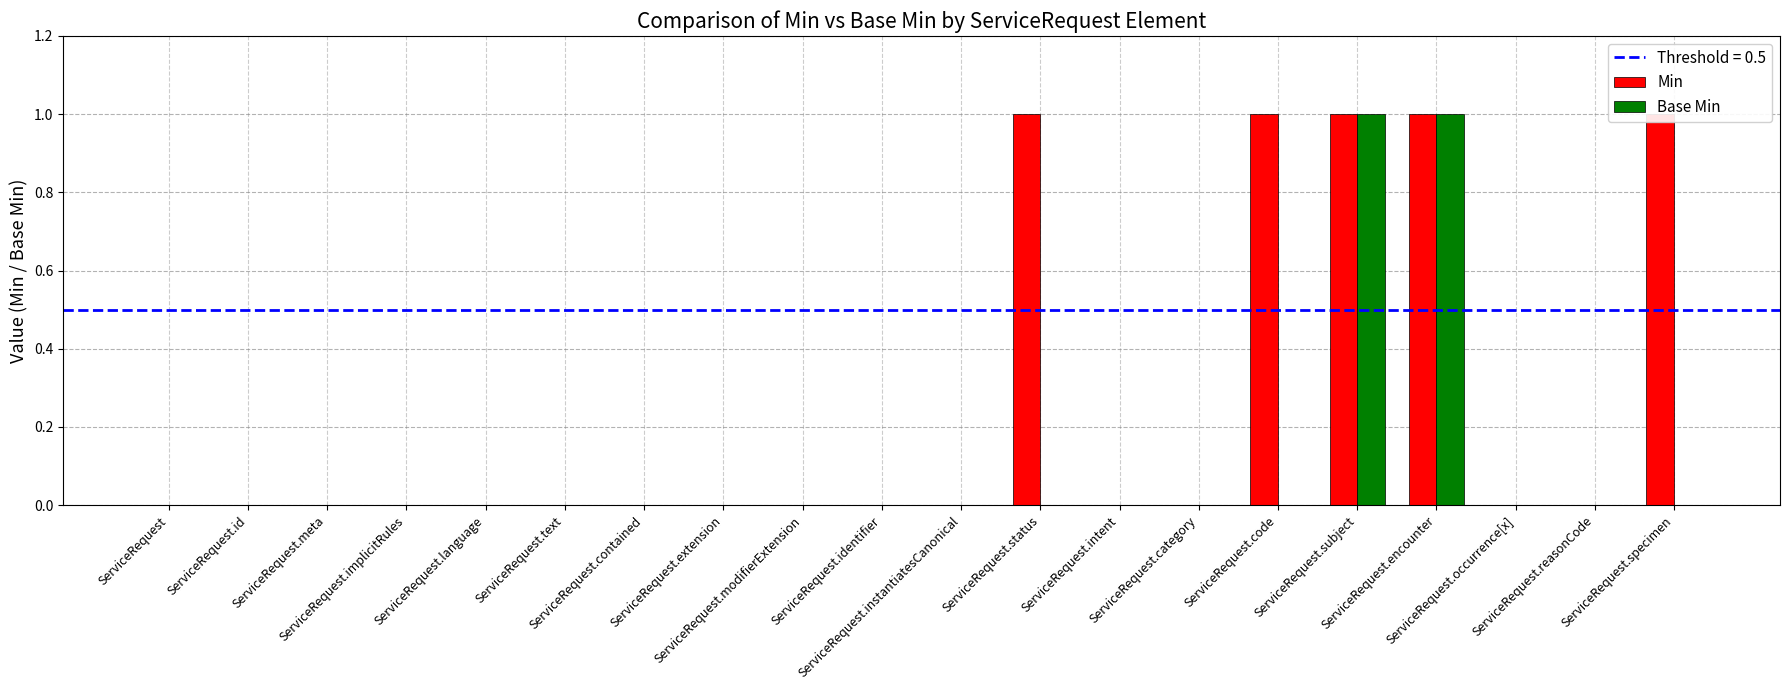

Rank the series at ServiceRequest.reasonCode from highest to lowest value.

Min, Base Min